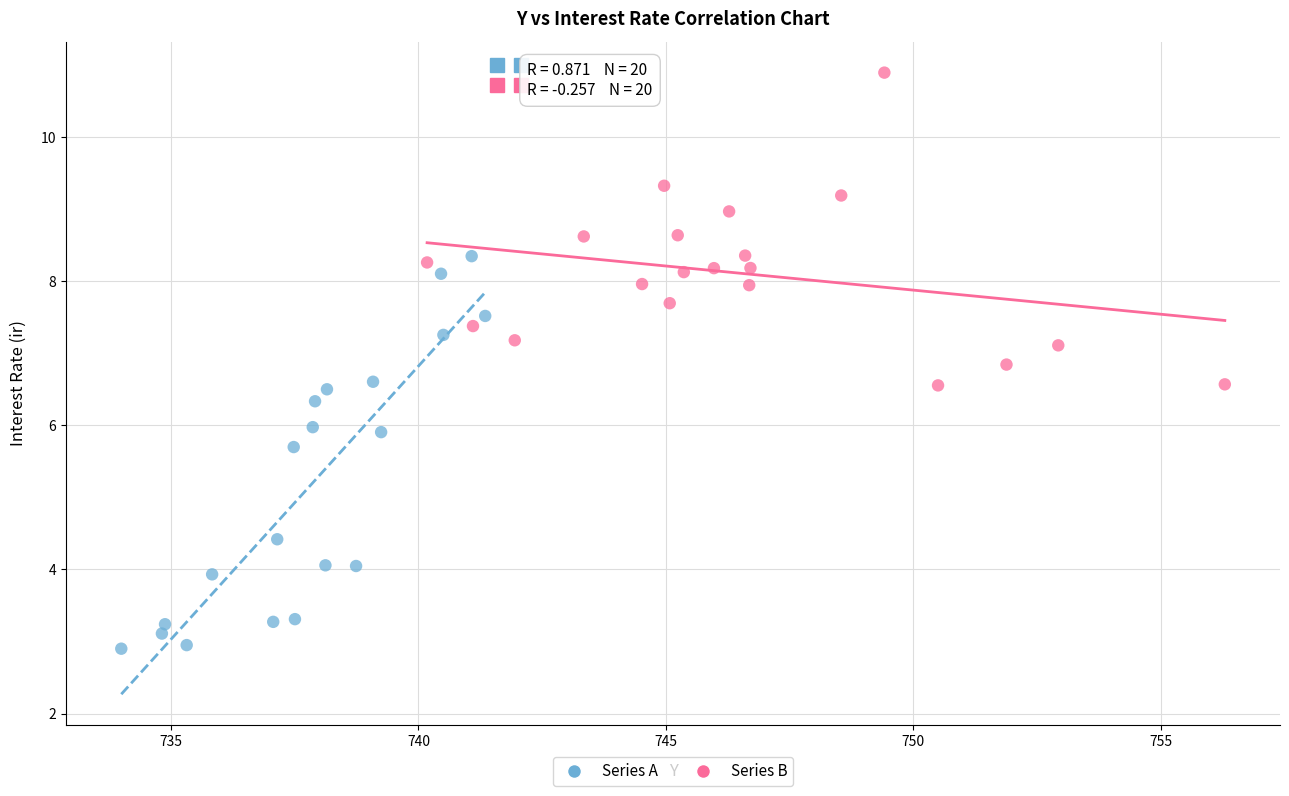

Which series has the largest Y range (max minus min)?

Series A